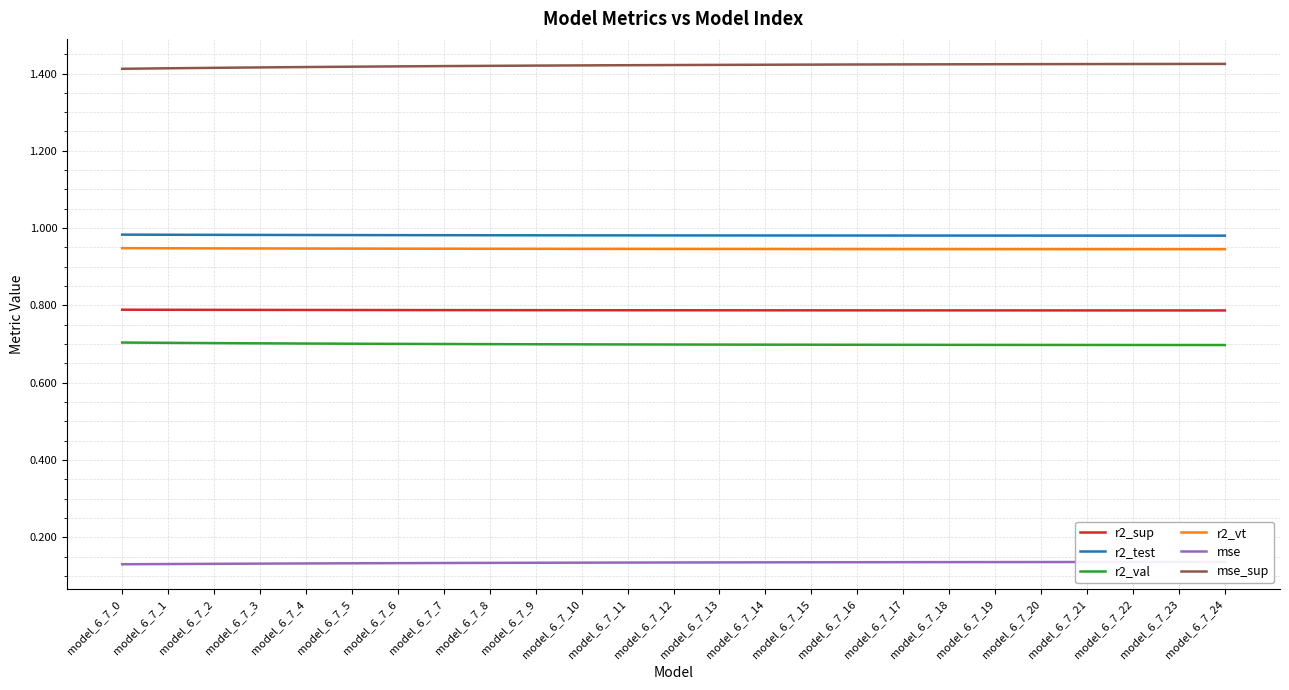

Rank the series at model_6_7_2 from lowest to highest value.

mse, r2_val, r2_sup, r2_vt, r2_test, mse_sup